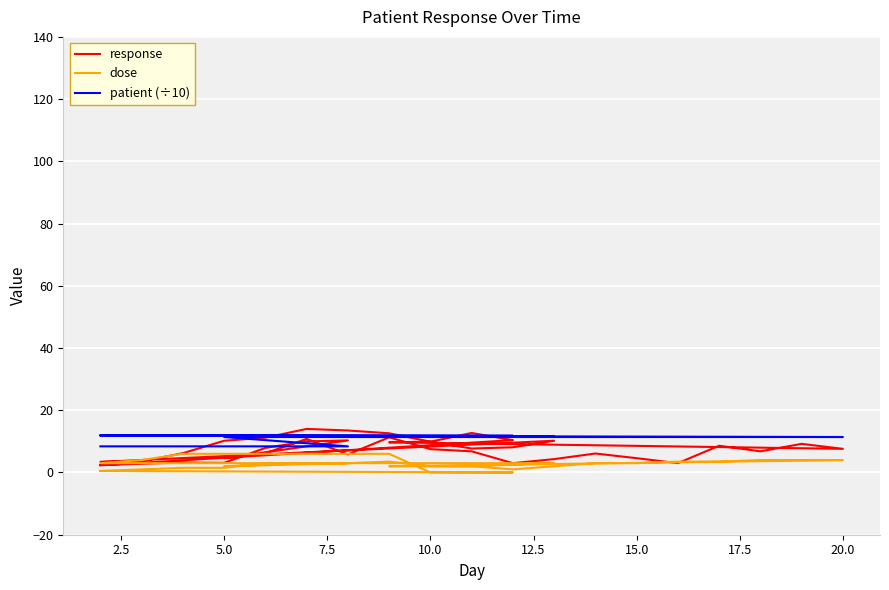

True or false: dose and patient (÷10) intersect in this chart.

False